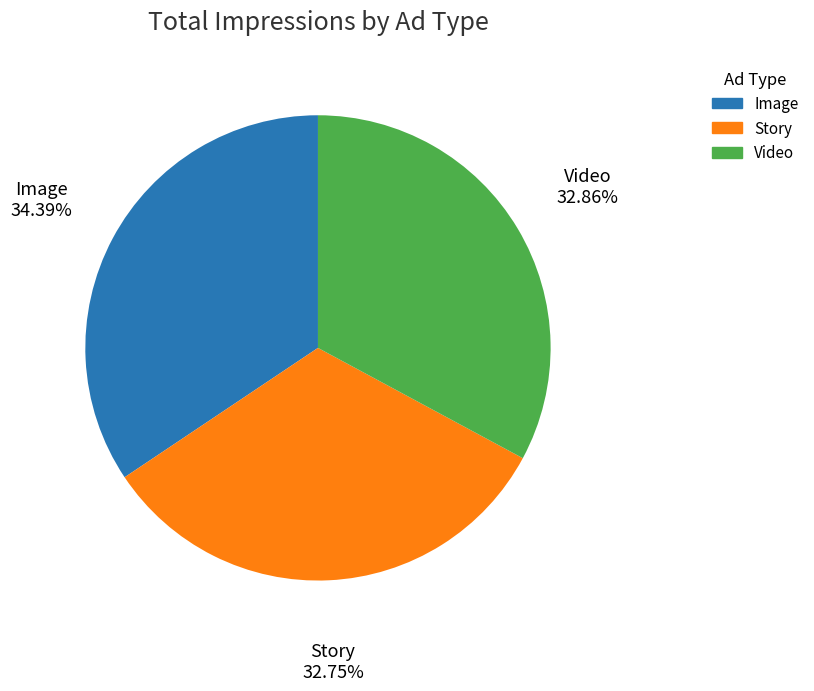

Approximately how many times larger is the value at Video compared to Story?

1.0